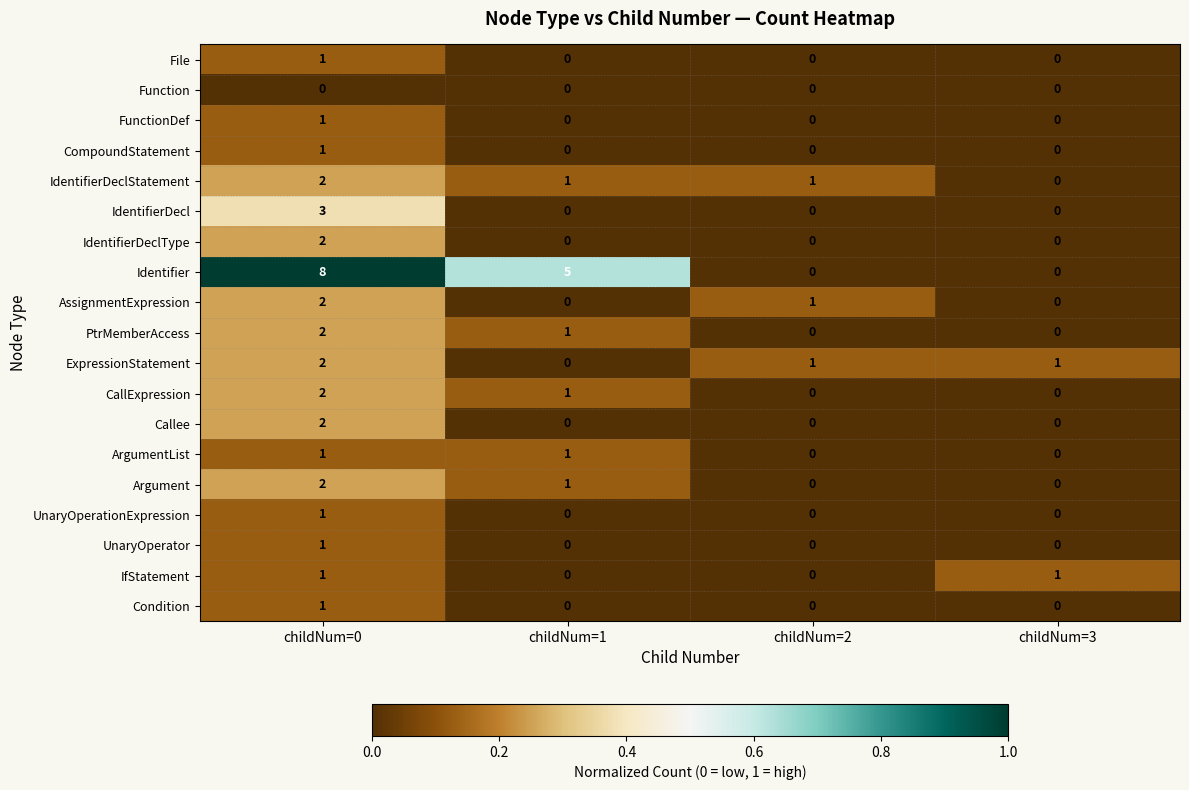

Which category has the highest value across all series?

childNum=0